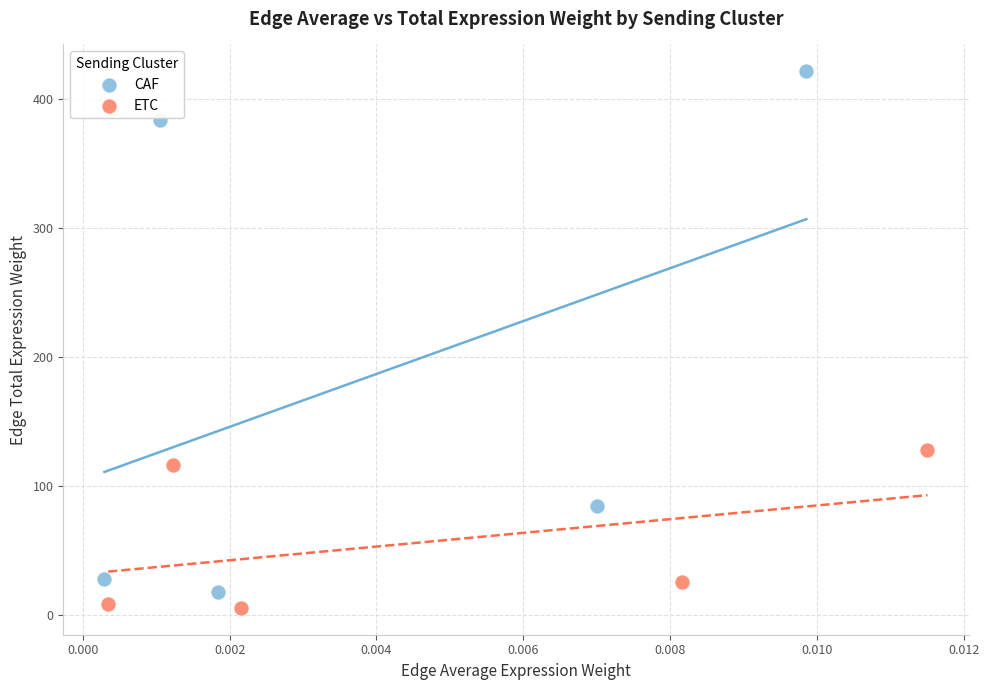

Which series contains the highest Y value?

CAF